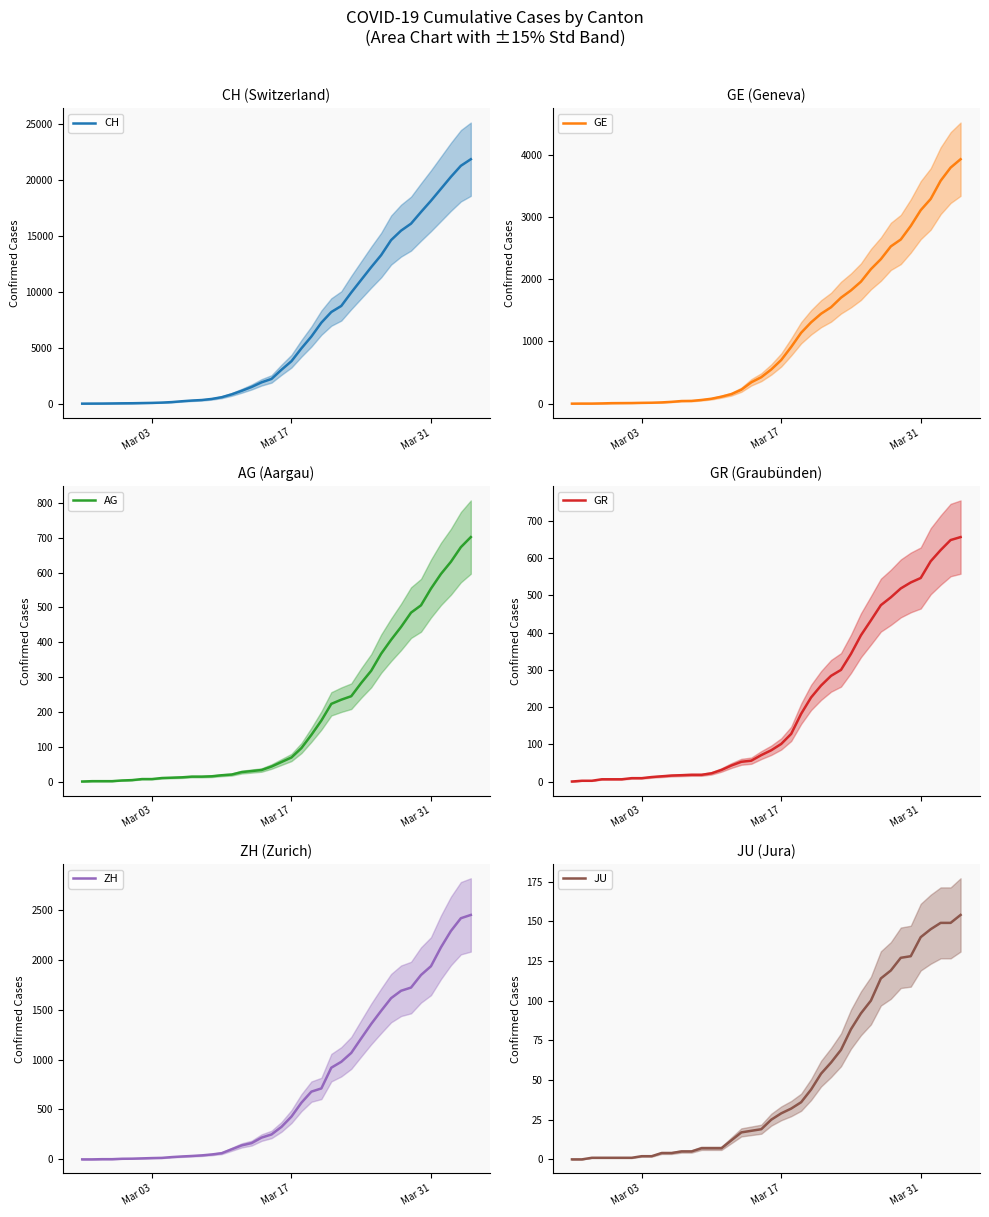

How many values in the AG series exceed 56?

19